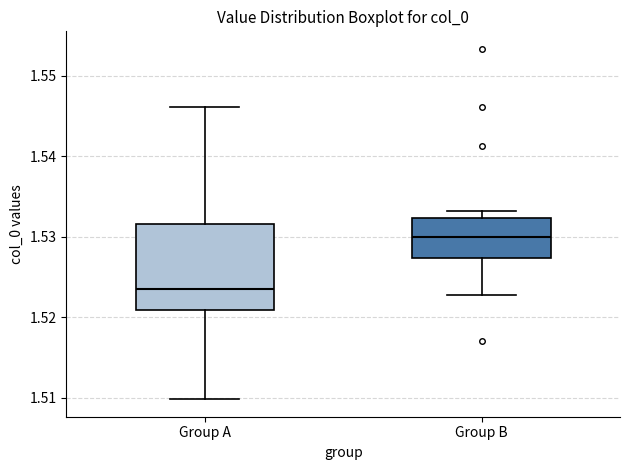

Which box's median line is the lowest?

Group A